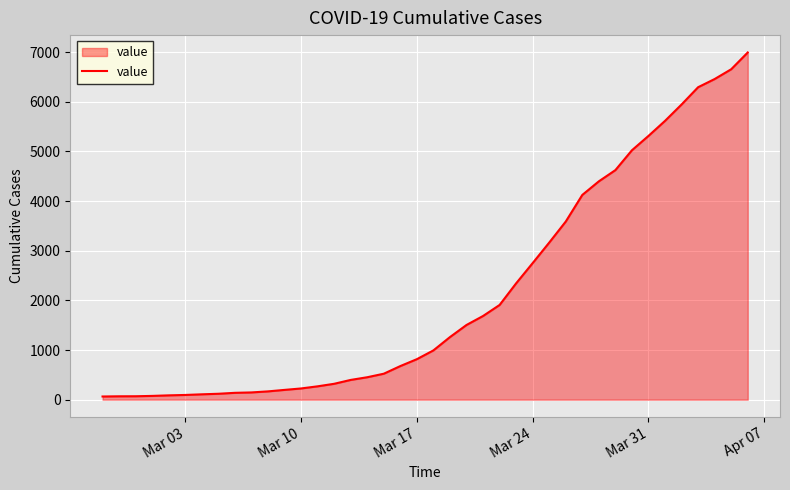

What is the maximum value shown in the chart?

6995